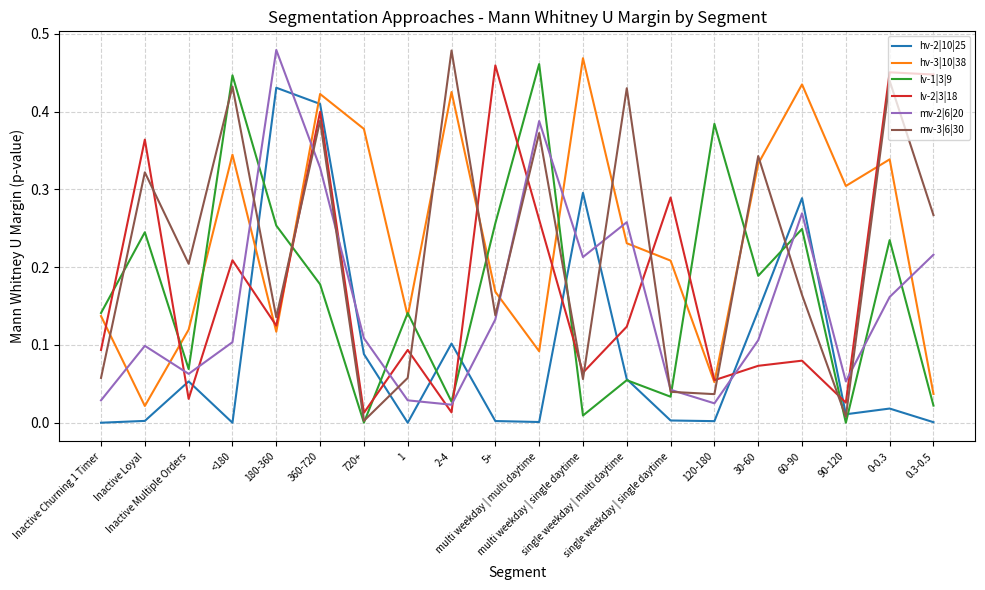

Does the chart display data point markers on the line(s)?

No